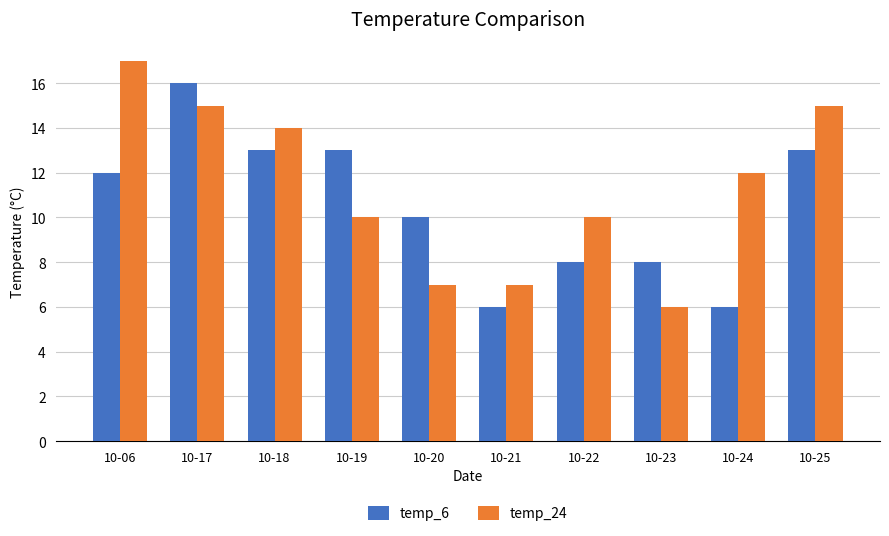

What is the smallest value displayed?

6